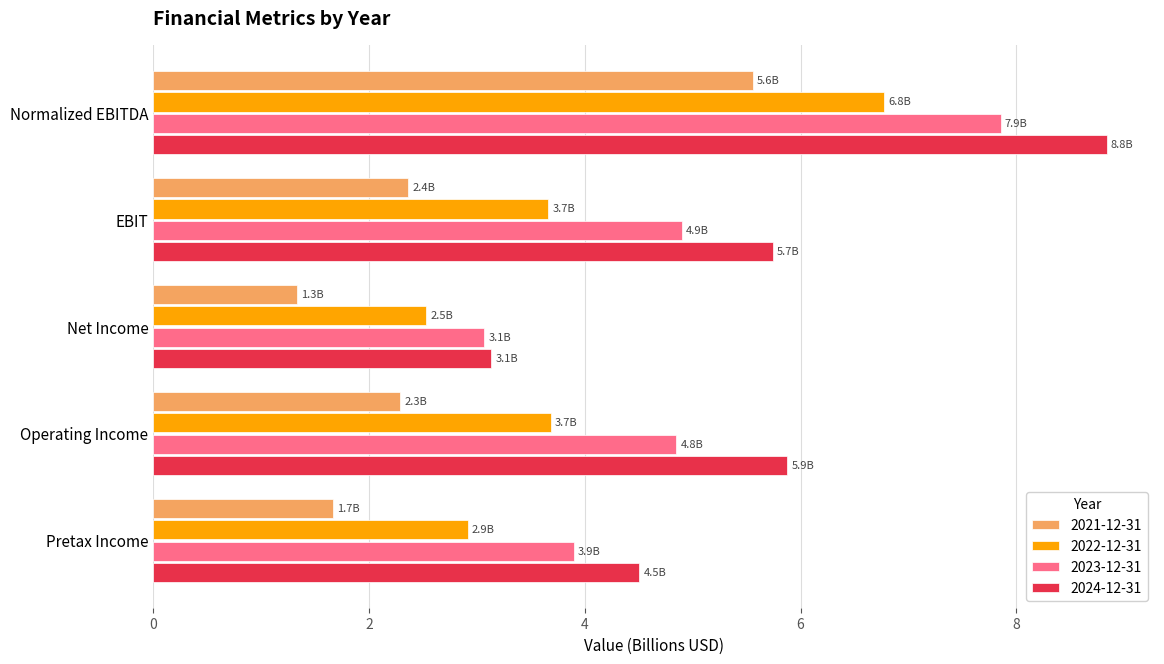

At which category is the sum across all series the highest?

Normalized EBITDA